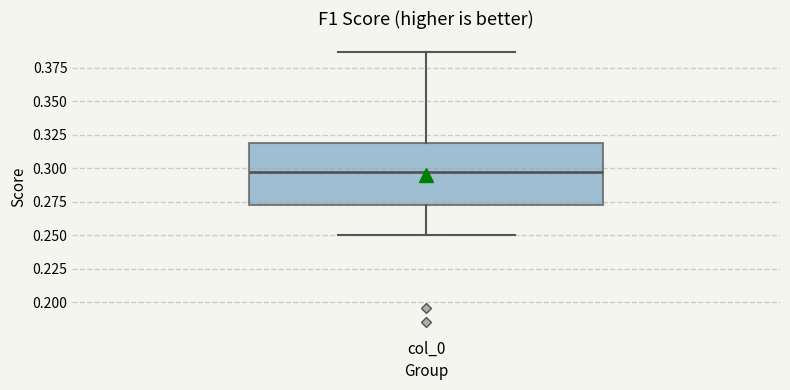

Transcribe this box plot: give where the median line is, the range the box spans, and where the two whiskers end, as read against the y-axis. The values are not printed on the chart, so give them approximately, as read against the axis.

median 0.295, box 0.275 to 0.320, whiskers 0.250 to 0.385